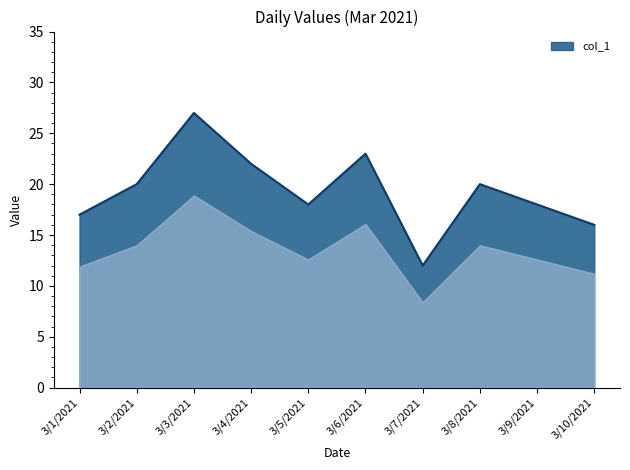

Read the value at 3/1/2021, to the nearest 5.

15